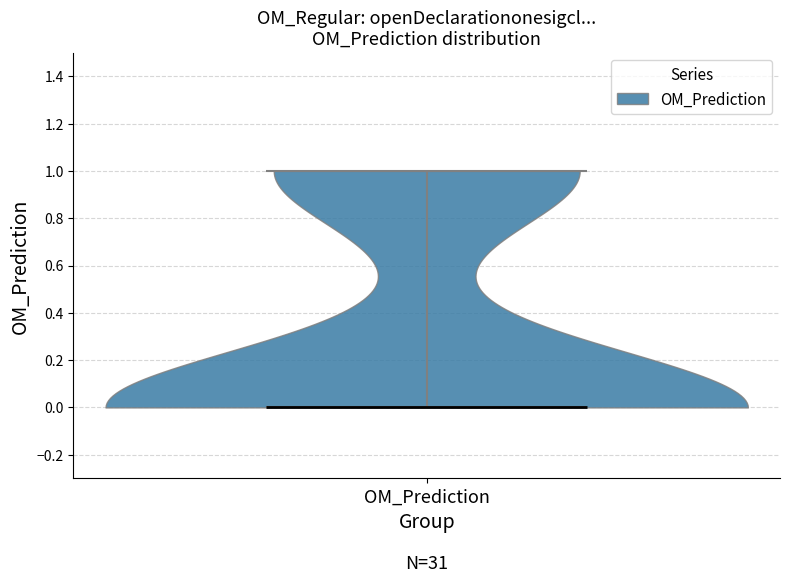

What is the lowest point the violin for OM_Prediction reaches on the y-axis? The values are not printed on the chart, so give them approximately, as read against the axis.

0